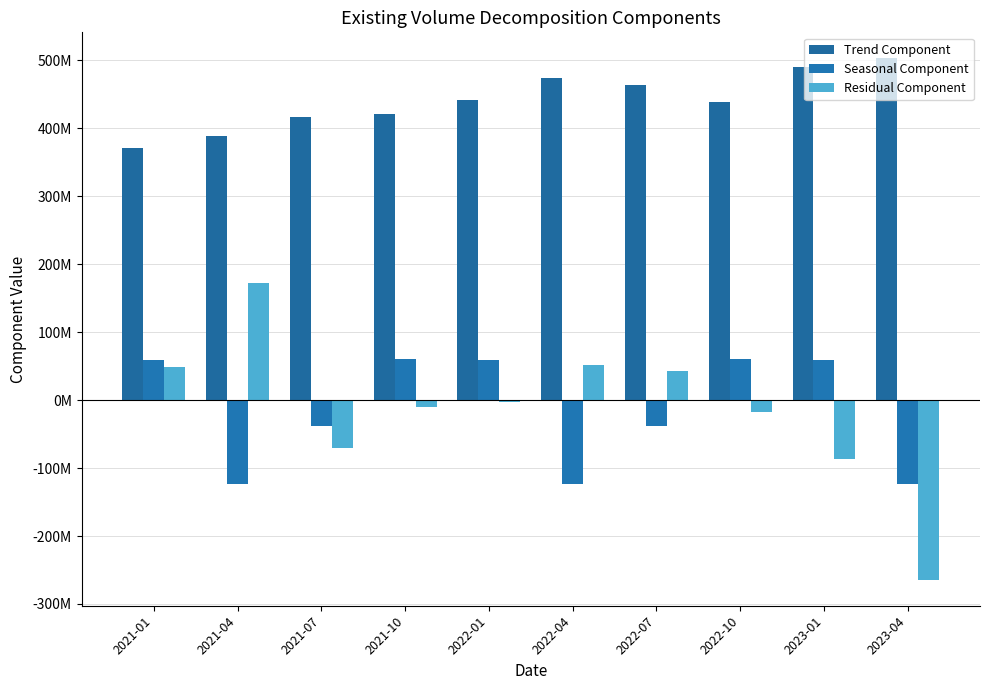

At 2022-04, list the series in order from smallest to largest.

Seasonal Component, Residual Component, Trend Component